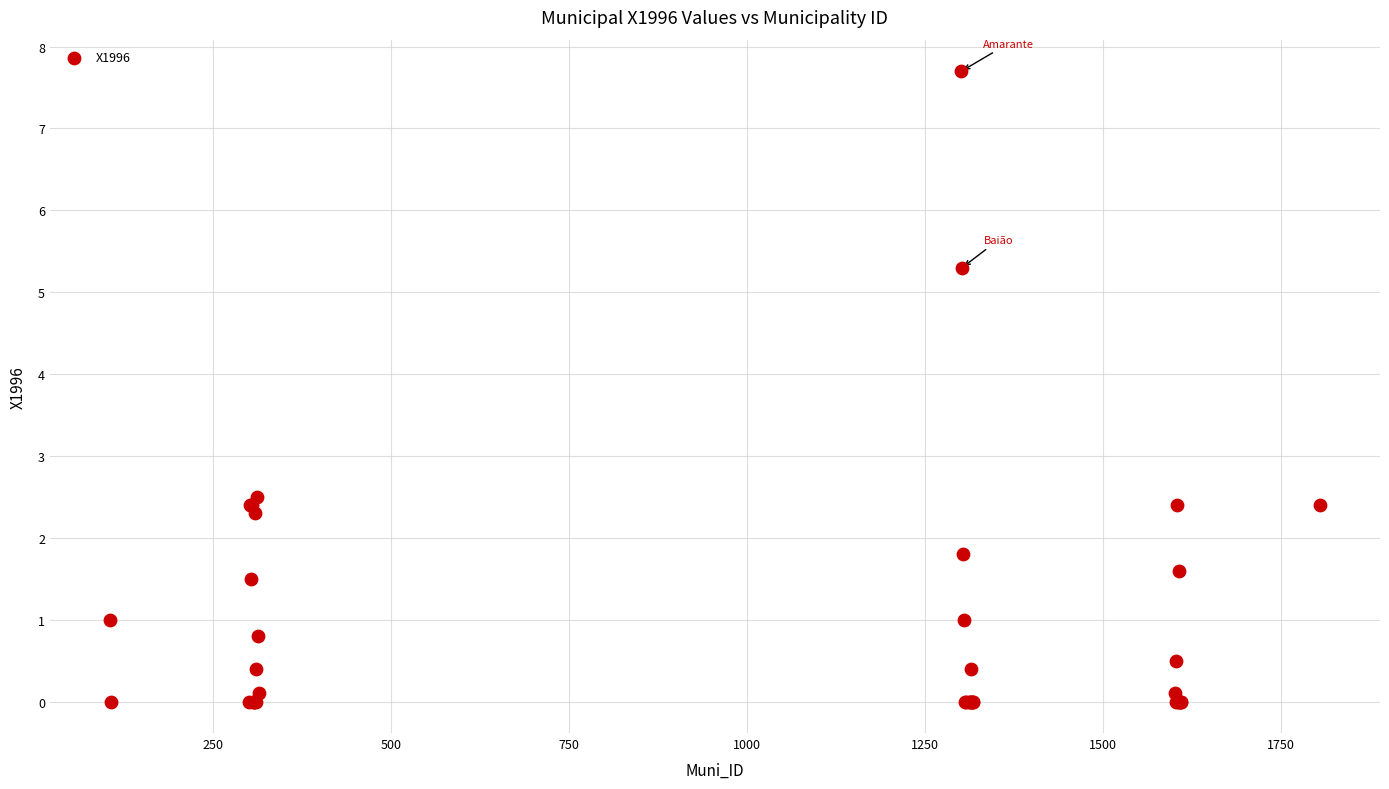

What Y value in the scatter plot is closest to 3?

2.5